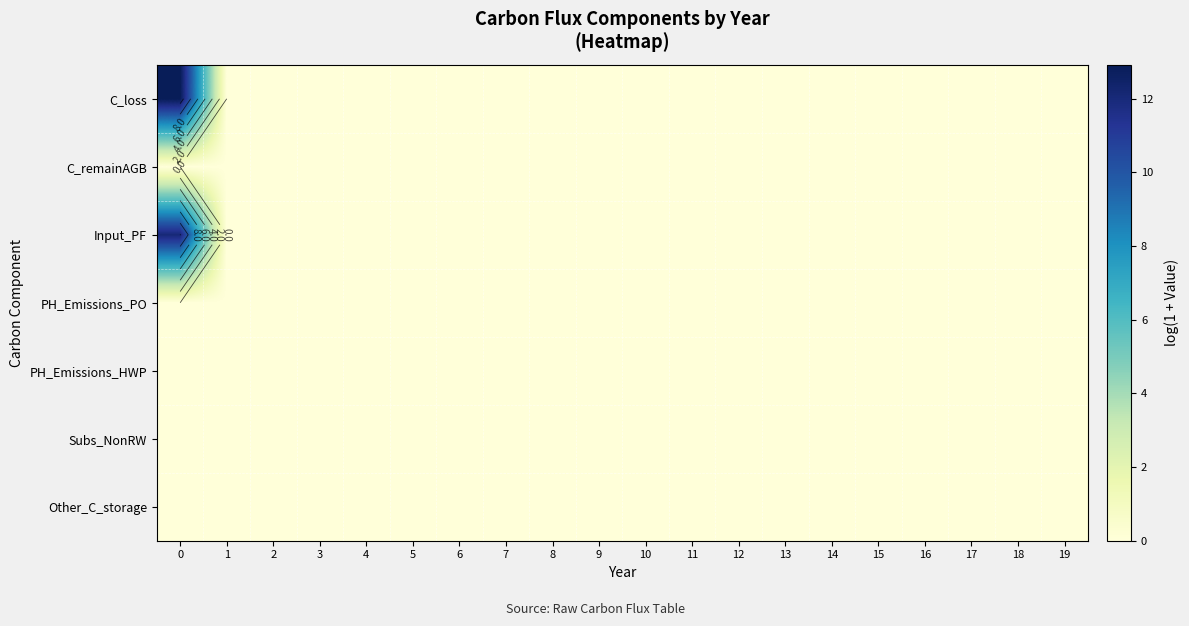

Is the value of PH_Emissions_PO at 3 greater than the value of Subs_NonRW at 3?

No